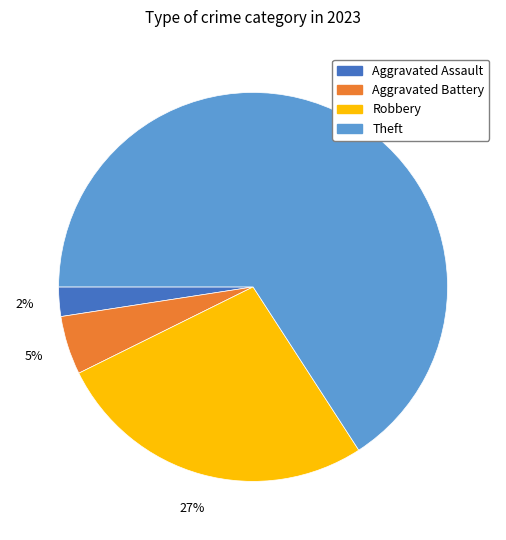

Does any single category account for the majority?

Yes